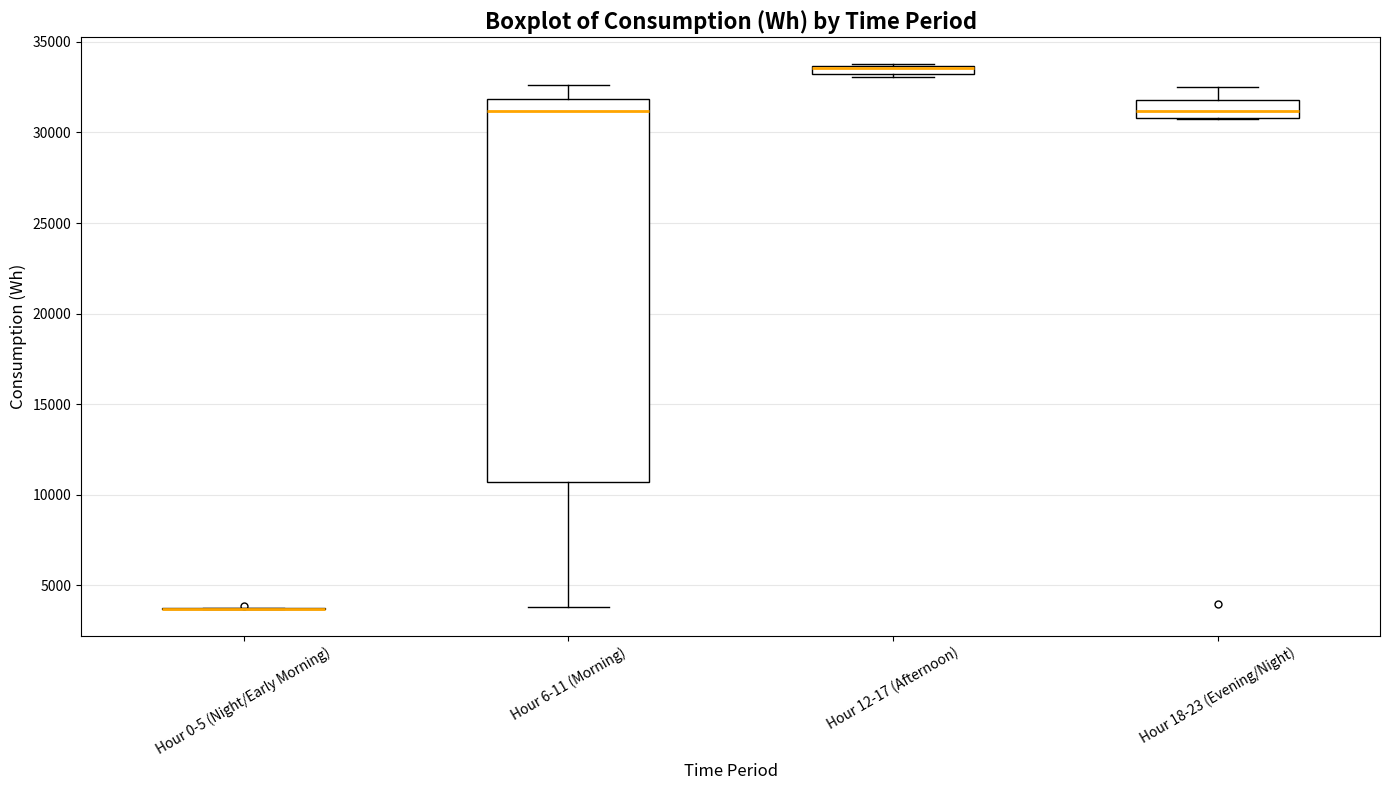

Comparing the boxes themselves (not the whiskers), which one is the tallest?

Hour 6-11 (Morning)